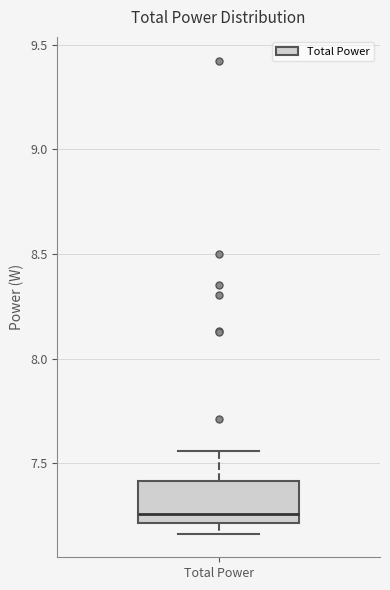

Transcribe this box plot: give where the median line is, the range the box spans, and where the two whiskers end, as read against the y-axis. The values are not printed on the chart, so give them approximately, as read against the axis.

median 7.25, box 7.20 to 7.40, whiskers 7.15 to 7.55